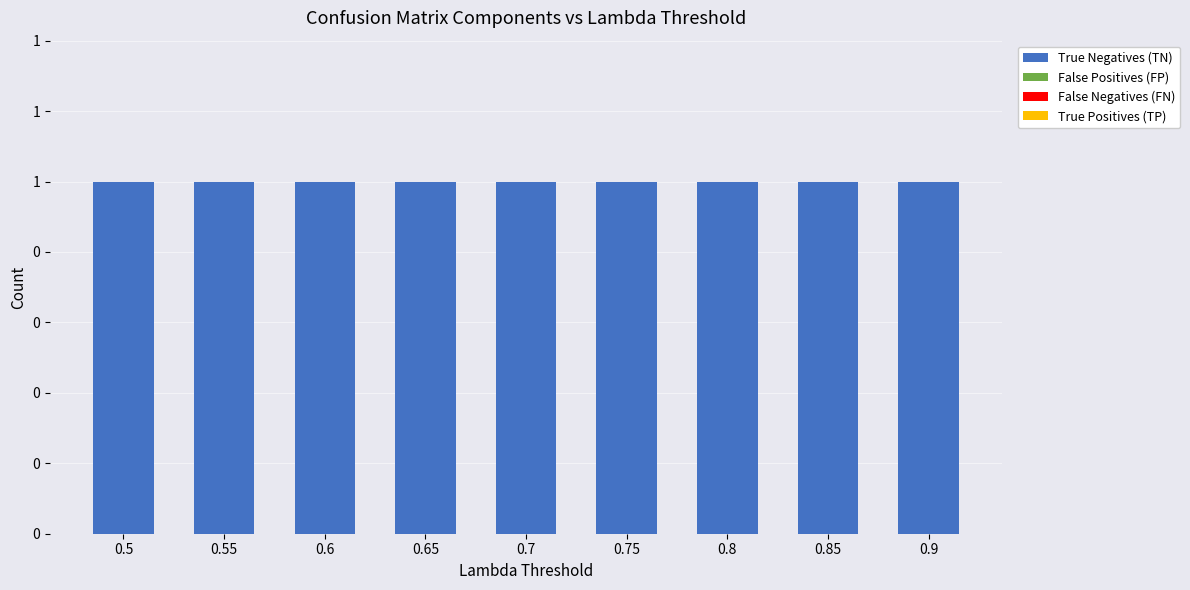

Reading right to left, what are all the values shown in this chart?

True Negatives (TN): 0.9=1	0.85=1	0.8=1	0.75=1	0.7=1	0.65=1	0.6=1	0.55=1	0.5=1
False Positives (FP): 0.9=0	0.85=0	0.8=0	0.75=0	0.7=0	0.65=0	0.6=0	0.55=0	0.5=0
False Negatives (FN): 0.9=0	0.85=0	0.8=0	0.75=0	0.7=0	0.65=0	0.6=0	0.55=0	0.5=0
True Positives (TP): 0.9=0	0.85=0	0.8=0	0.75=0	0.7=0	0.65=0	0.6=0	0.55=0	0.5=0